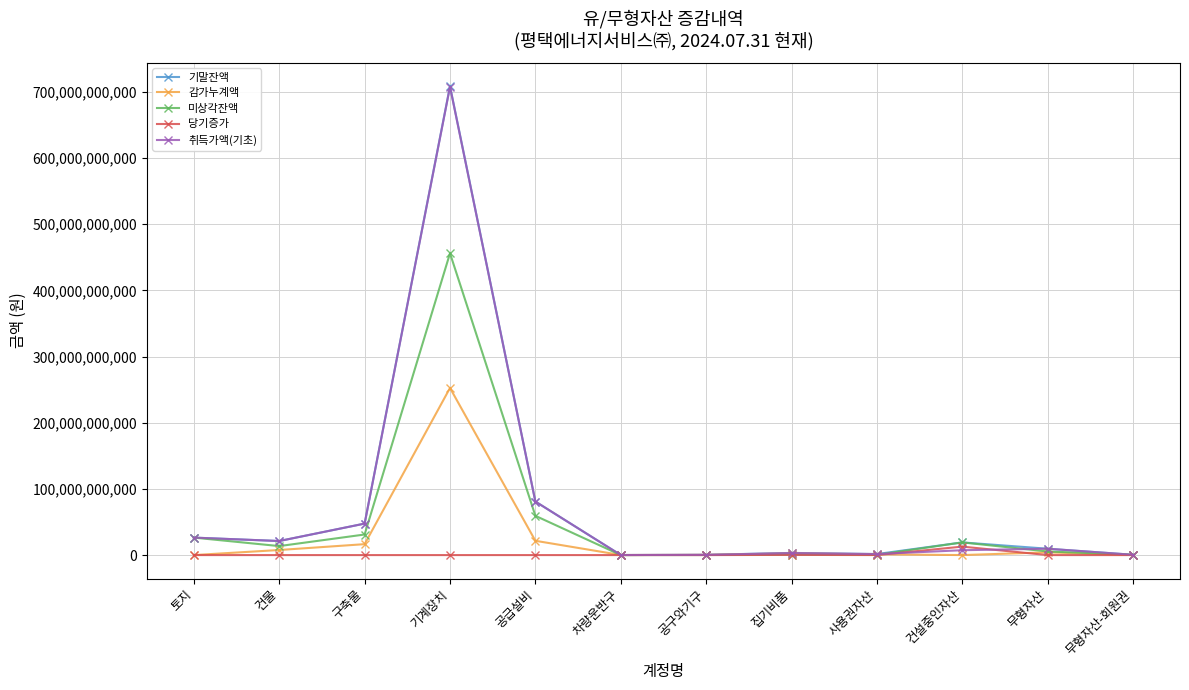

True or false: 취득가액(기초) has more than 1 points higher than both neighbors.

True